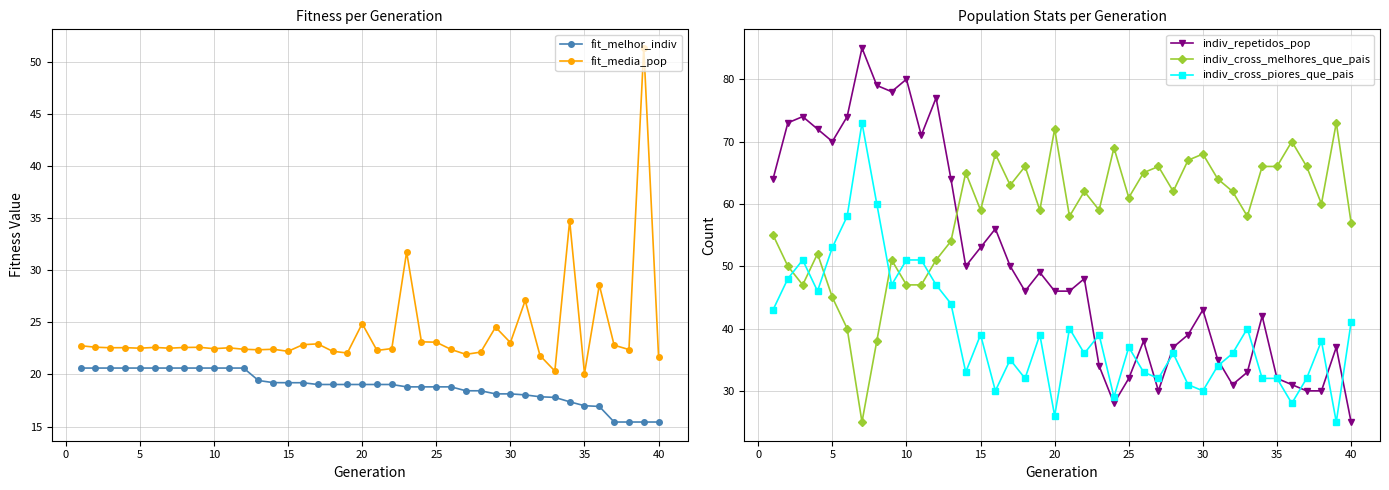

What is the sum of all indiv_cross_melhores_que_pais values?

2333